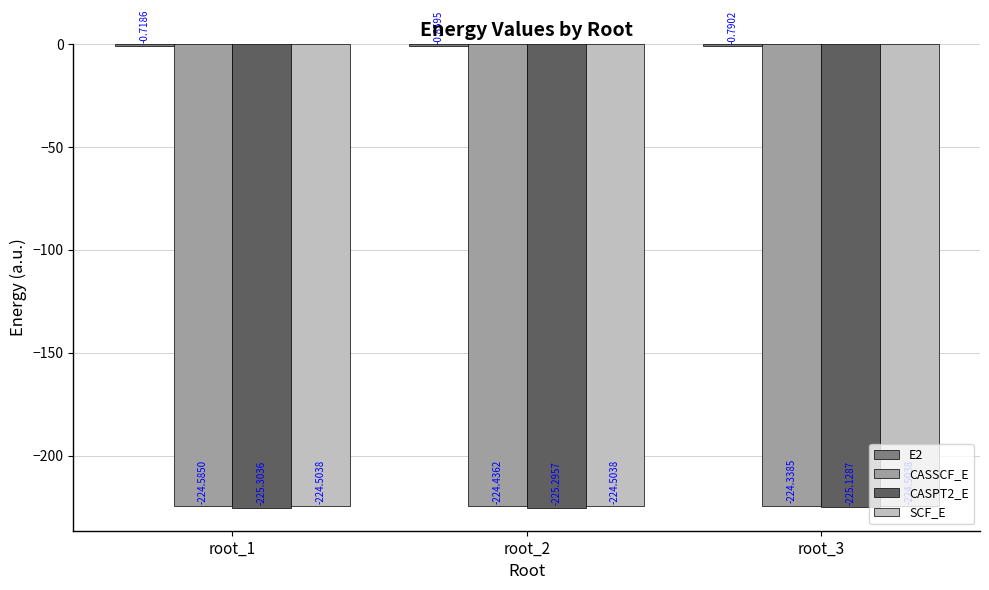

How many bars are there in total?

12